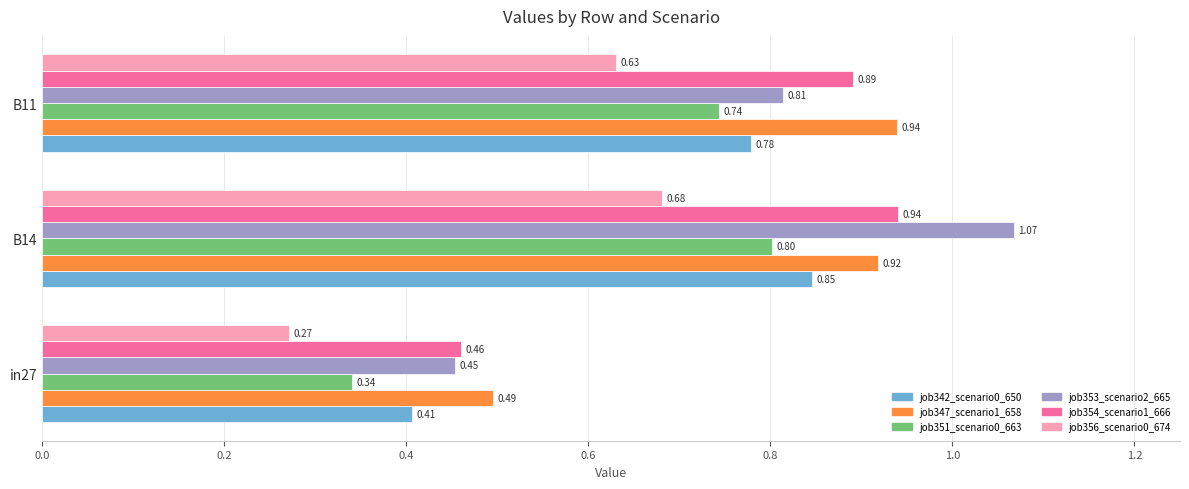

What is the total value across all series at B14?

5.3